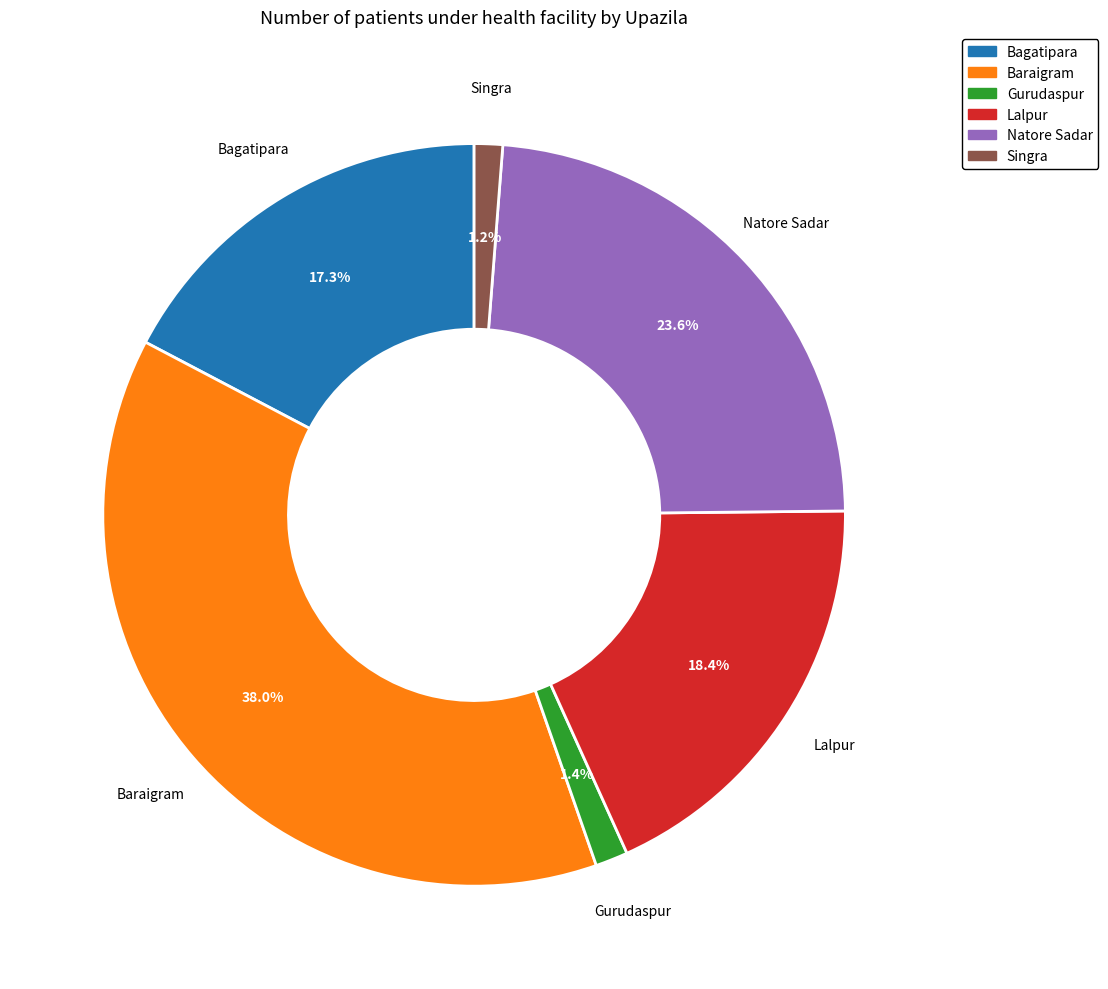

Is there a majority slice in this chart?

No